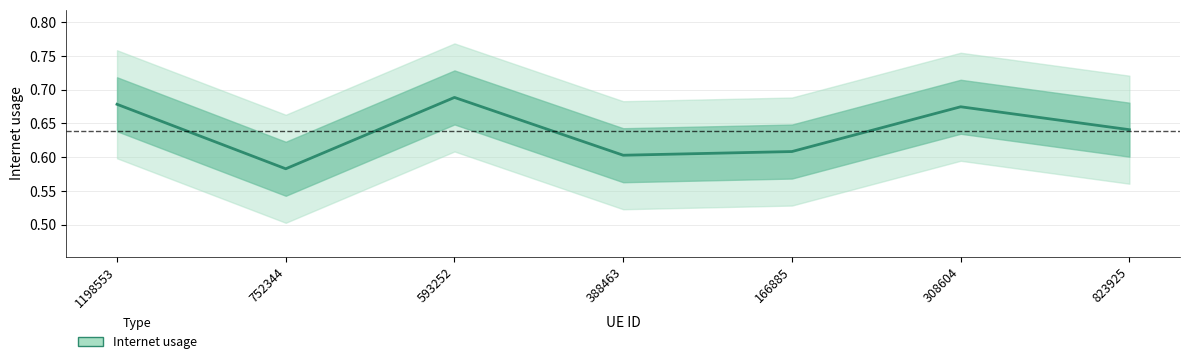

True or false: the data shows 0.6 at 166885.

True